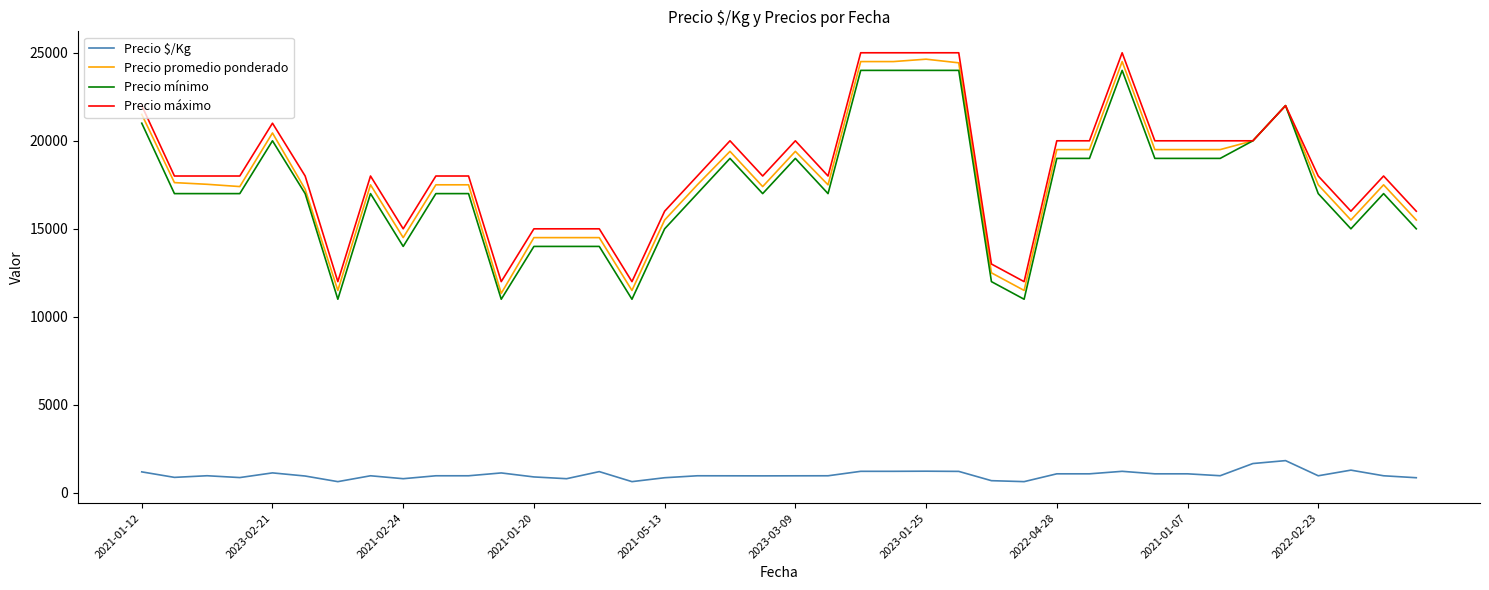

Which series has the largest range (max minus min)?

Precio promedio ponderado